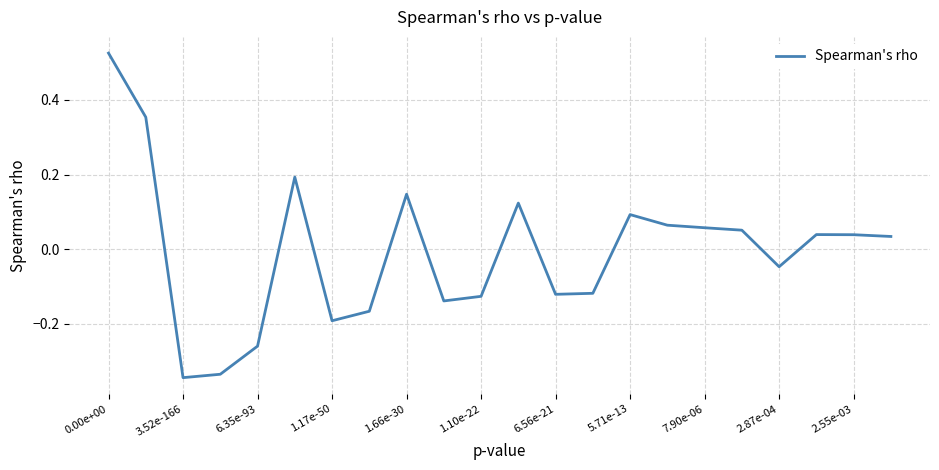

What is the difference between the maximum and minimum values?

0.9